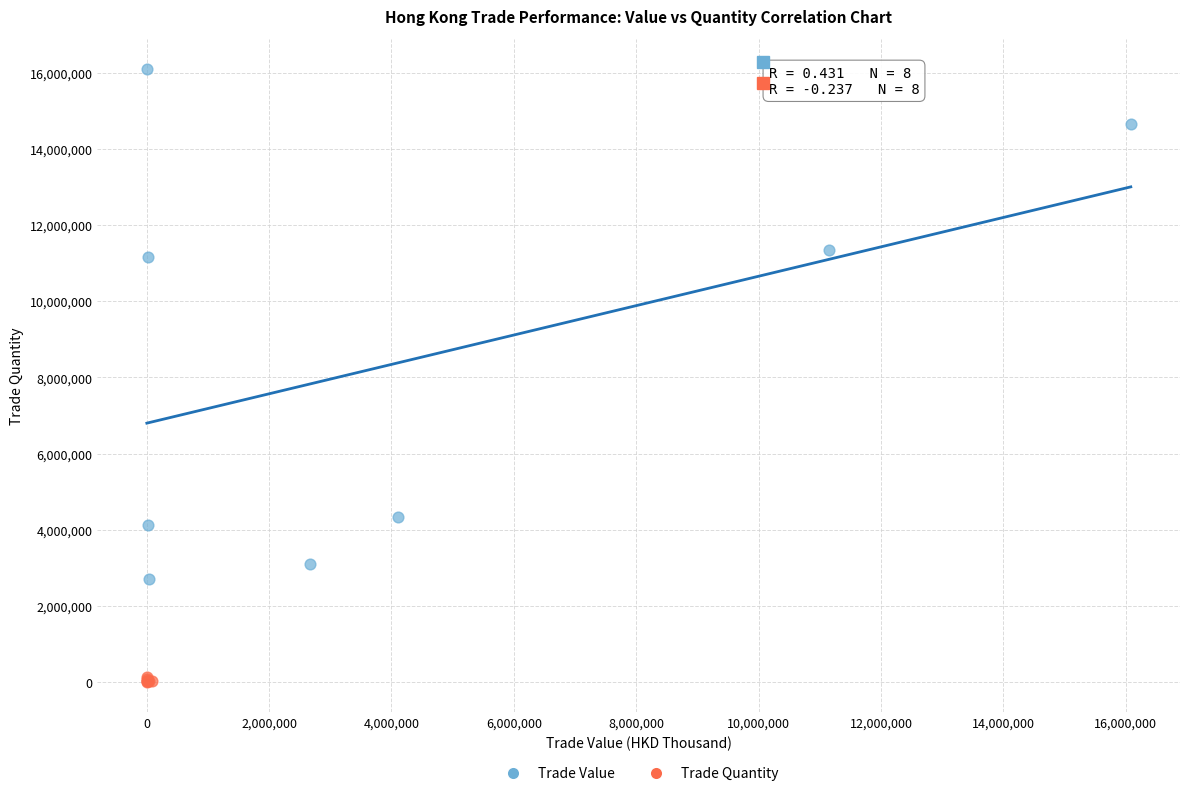

Which series has the widest spread of Y values?

Trade Value